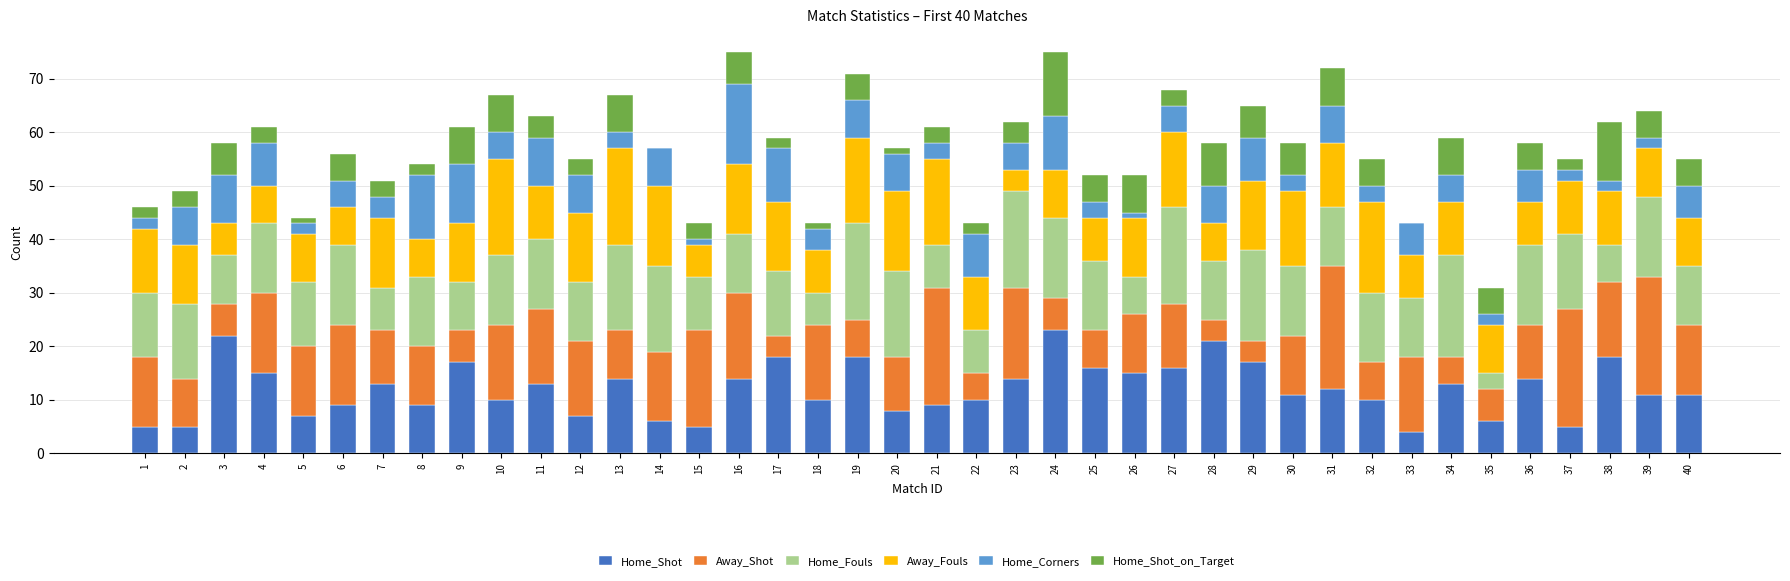

How many distinct data groups are displayed?

6